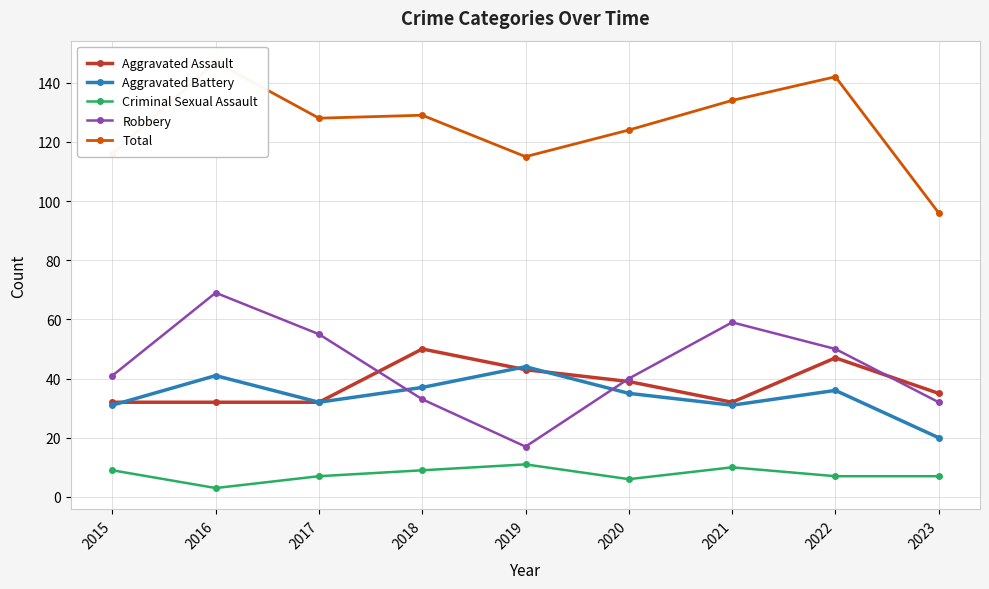

True or false: Aggravated Battery and Criminal Sexual Assault cross at least once.

False